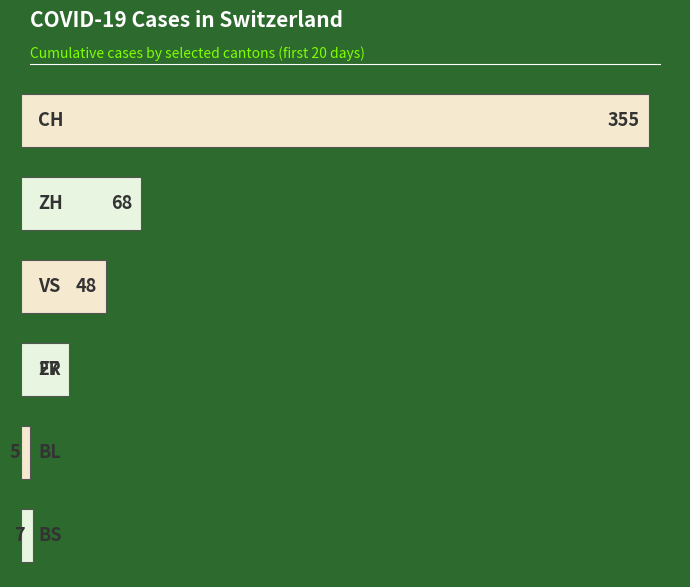

What is the average value?

85